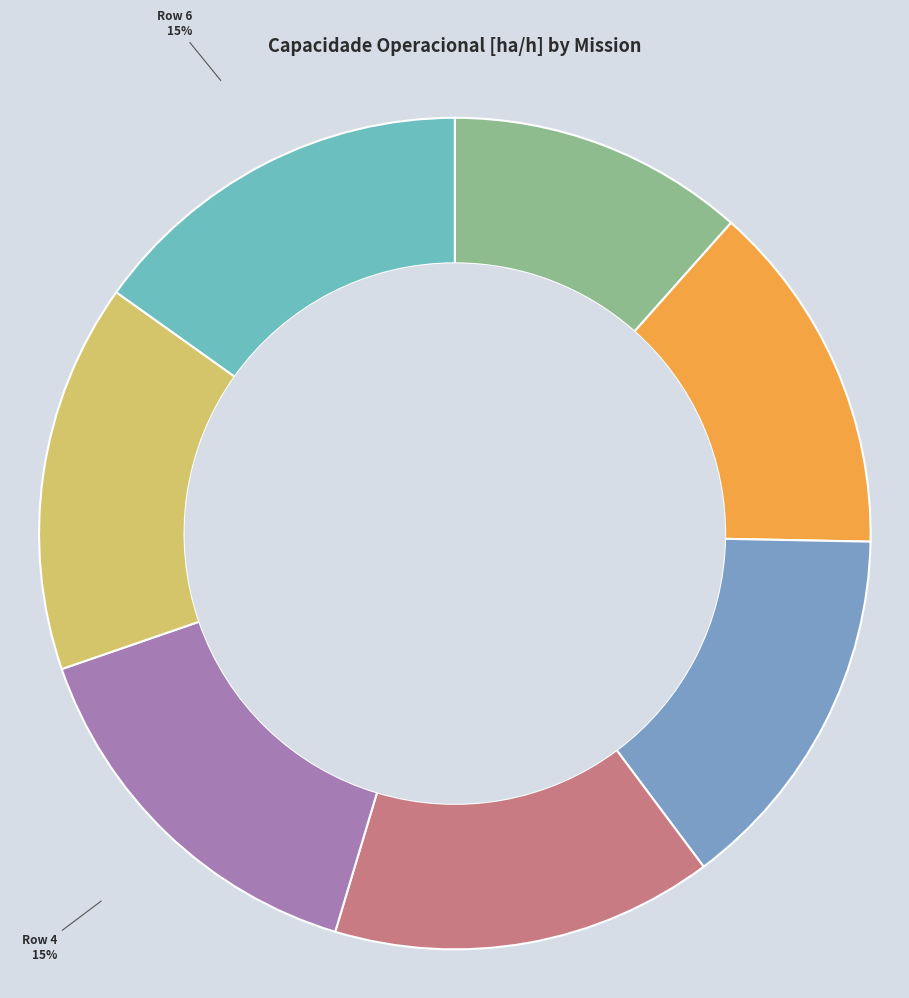

How many slices are in this pie chart?

7